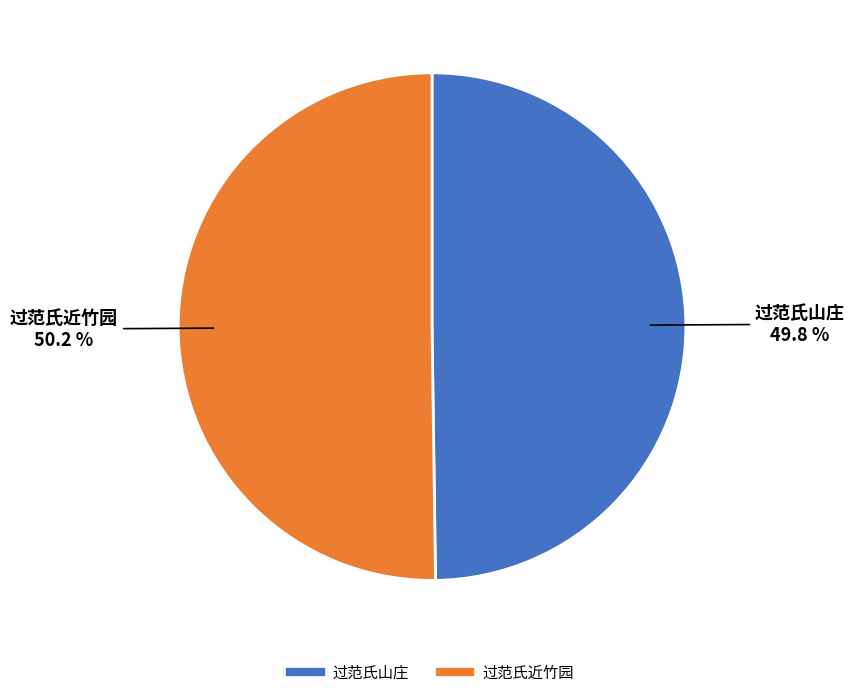

Count the number of slices in the pie.

2